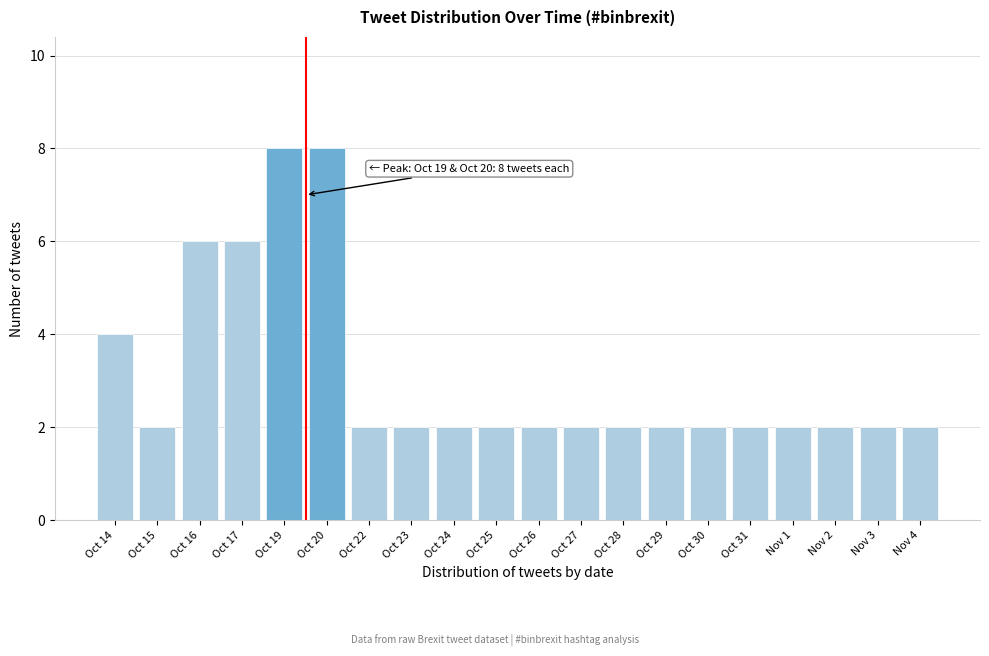

Reading left to right, extract all data points from this chart.

4	2	6	6	8	8	2	2	2	2	2	2	2	2	2	2	2	2	2	2